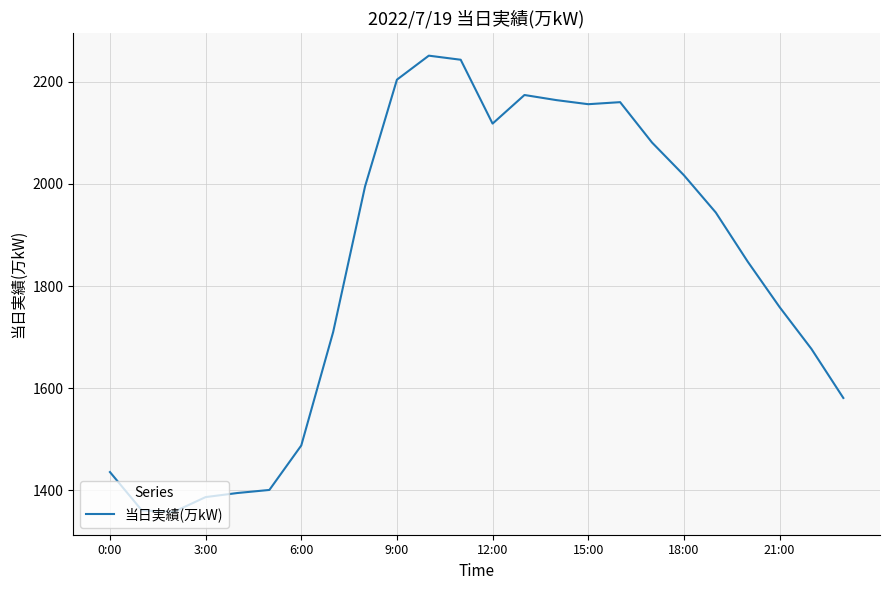

What is the sum of all values?

43908